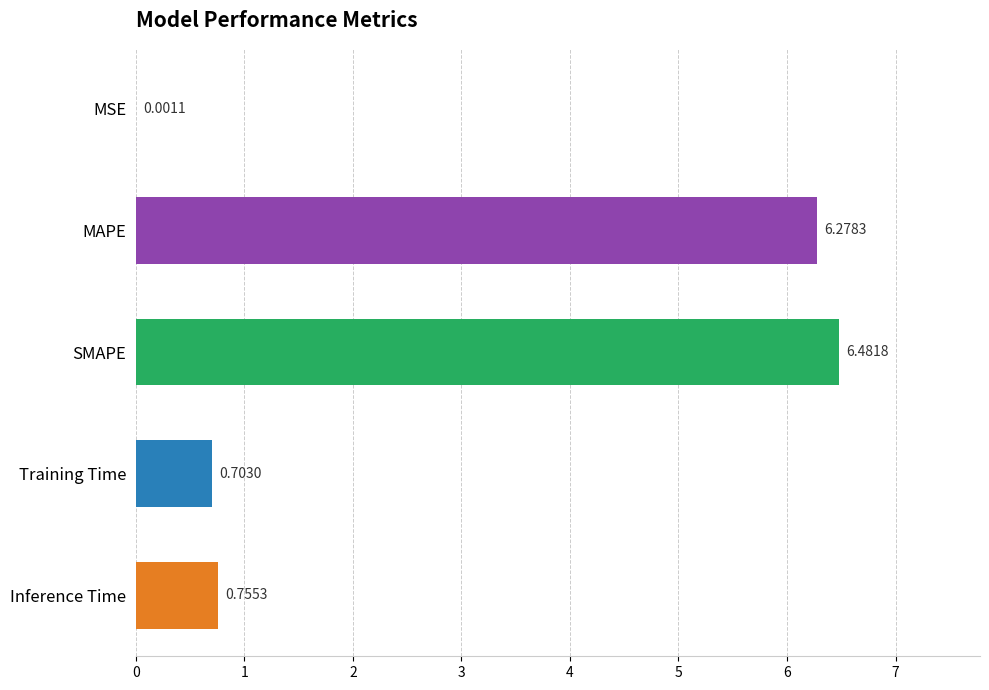

What is the change in value from MAPE to Training Time?

-5.6